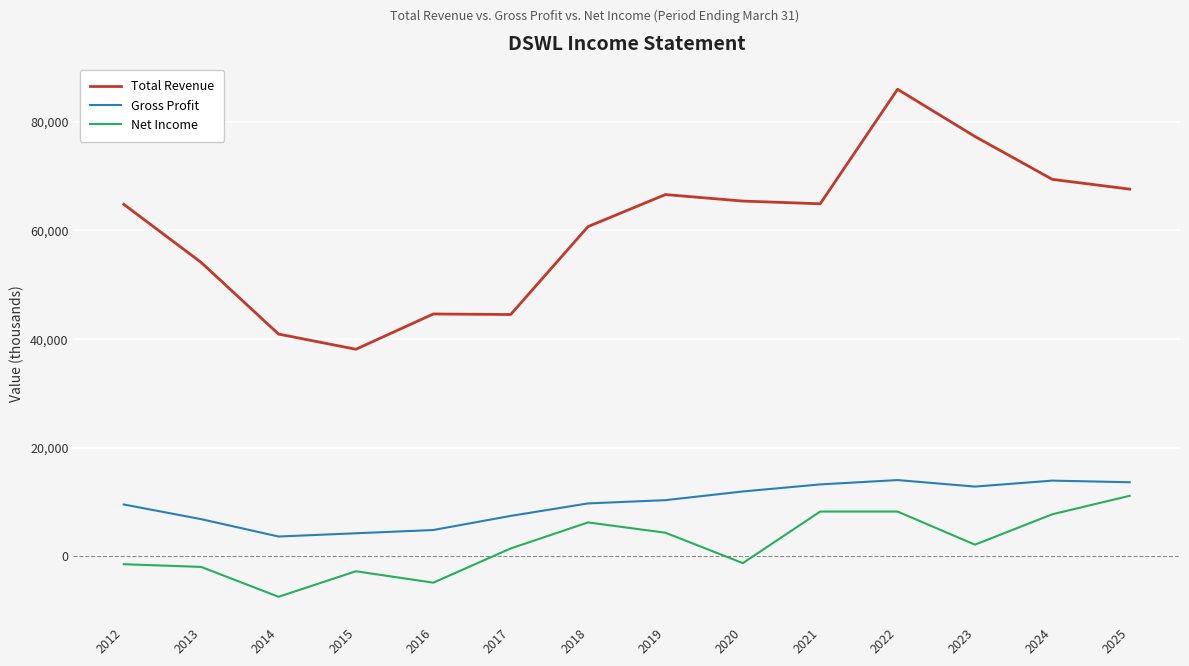

True or false: Net Income and Gross Profit cross at least once.

False